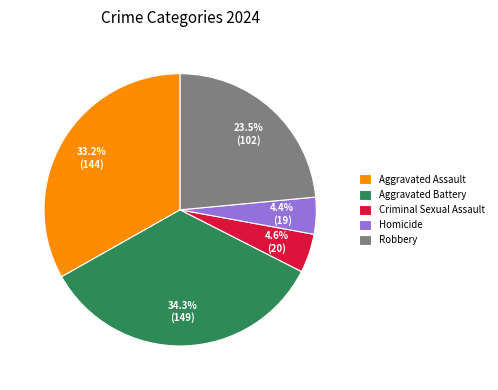

Between Aggravated Battery and Homicide, which is larger?

Aggravated Battery